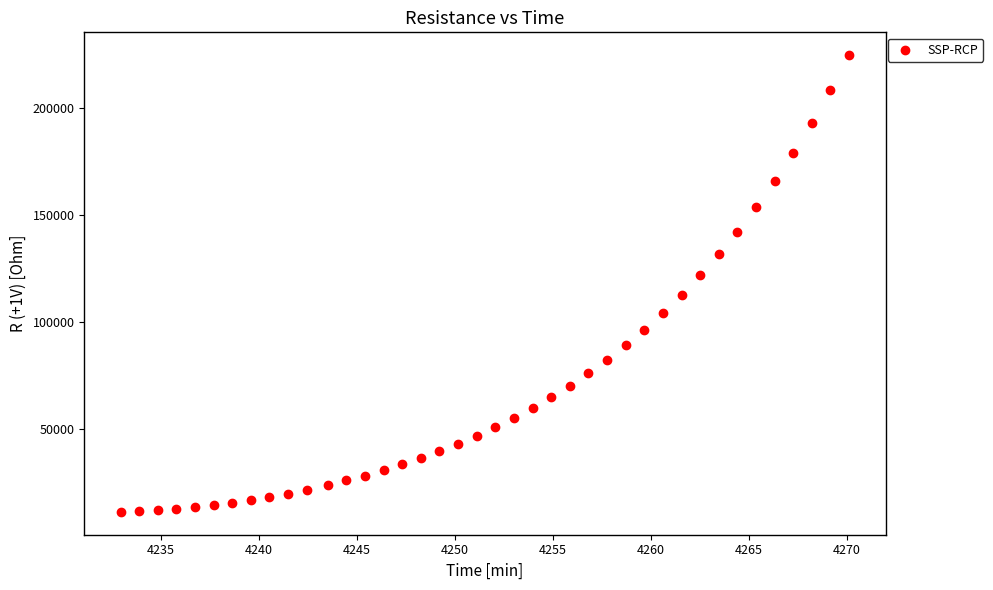

What is the range of X values (max minus min)?

37.2